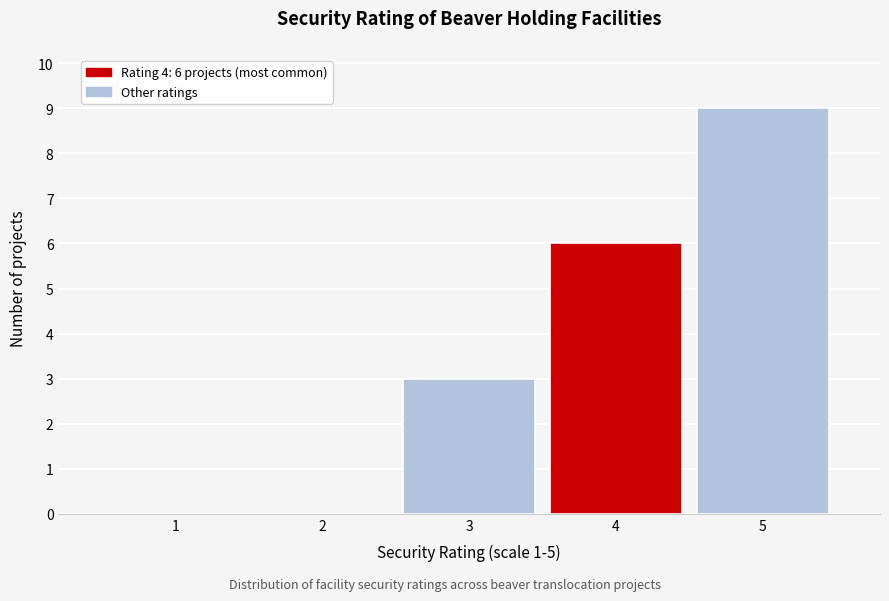

Over which range of the x-axis is the bar tallest?

4.5 to 5.5